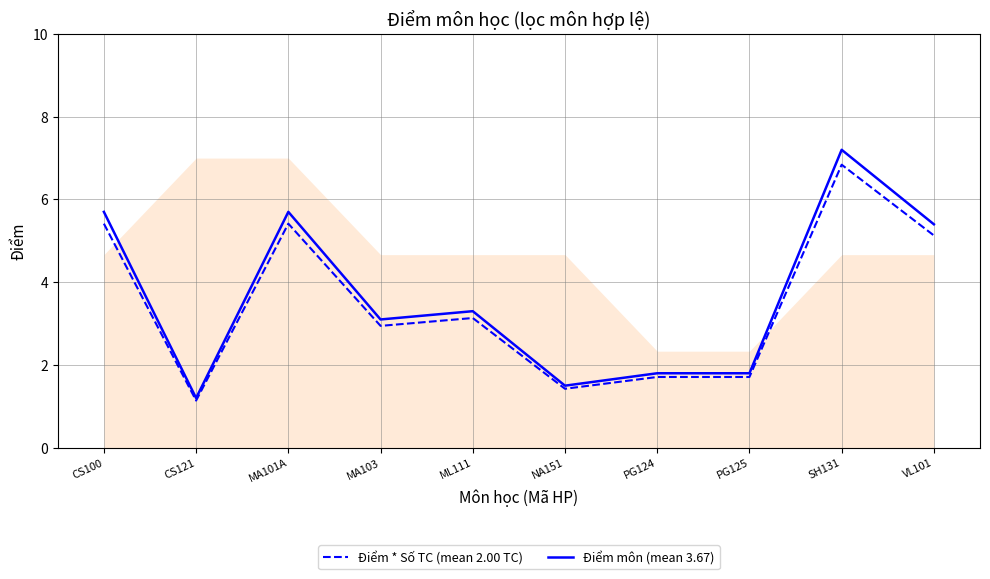

The value of Điểm môn (mean 3.67) at MA101A is 5.7. True or false?

True